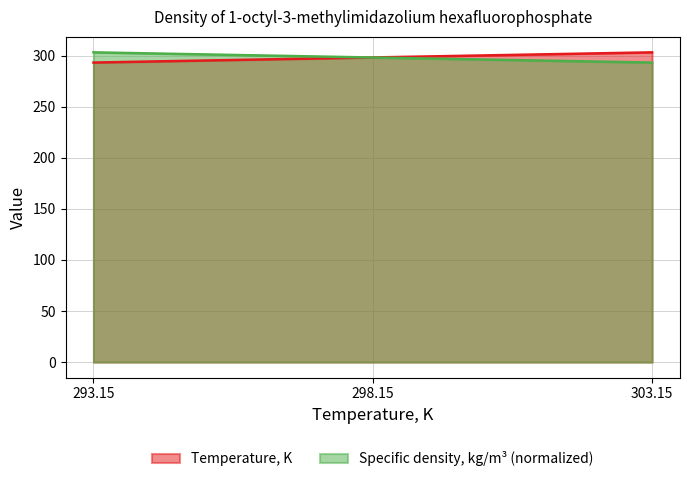

How many data points in Specific density, kg/m3 are less than 298?

1